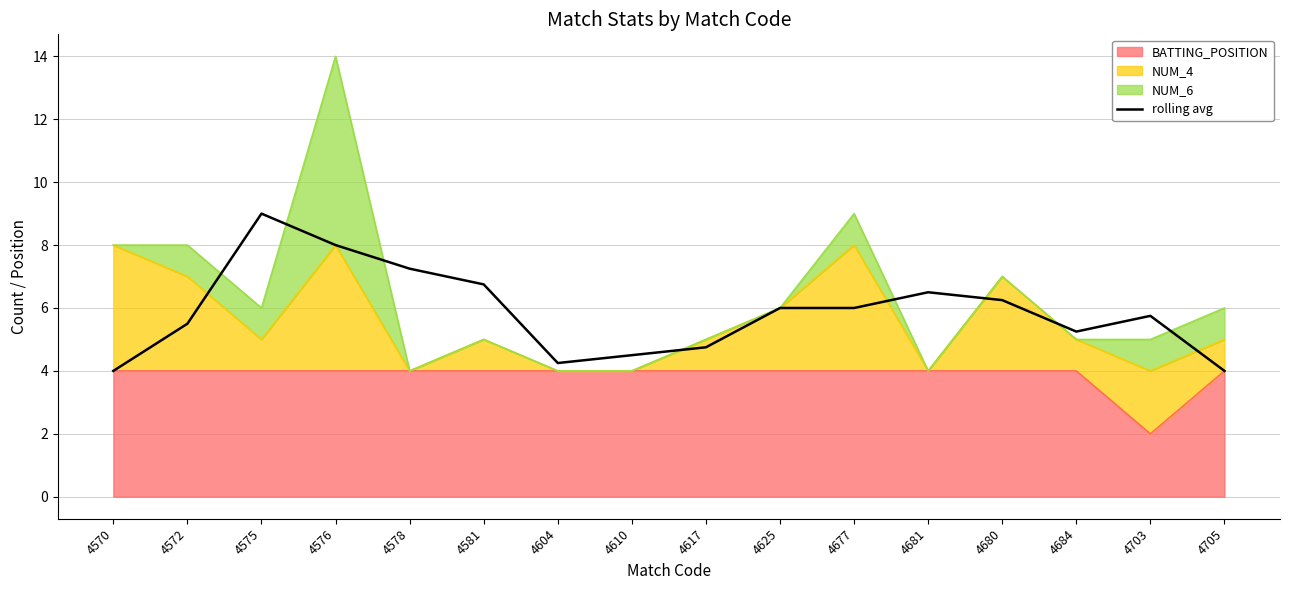

At which category does the data reach its first local valley?

4604